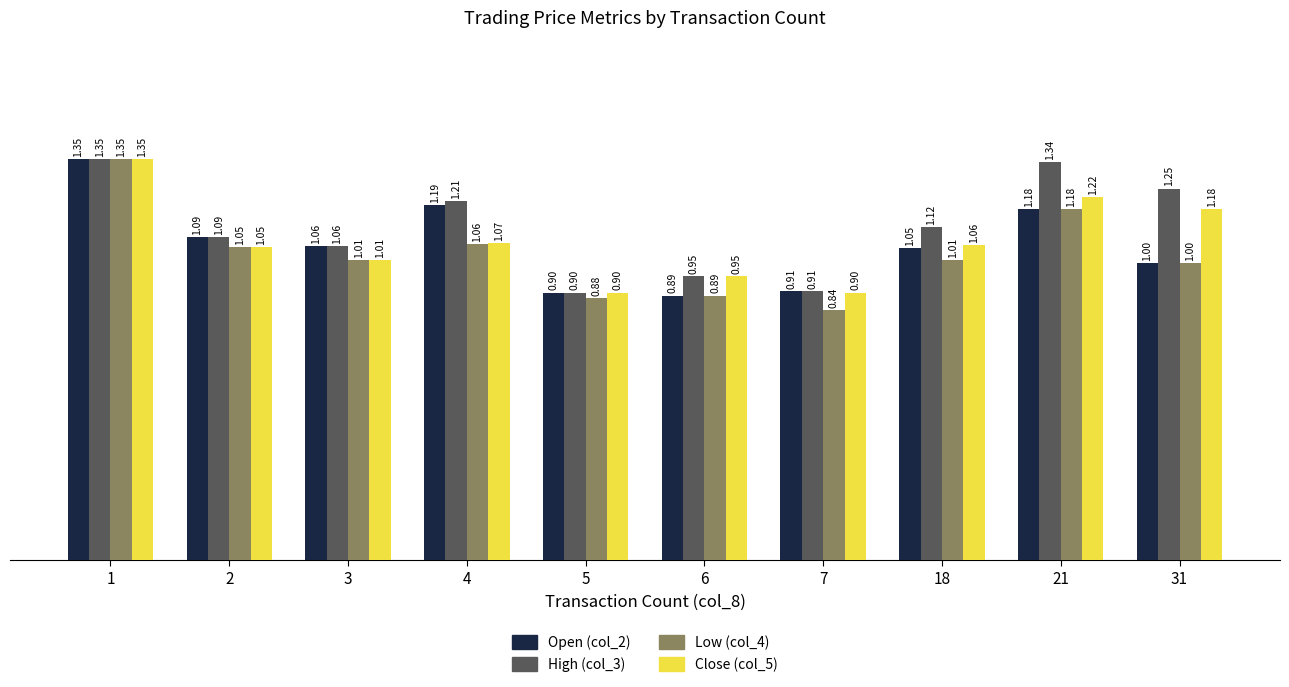

At 4, list the series in order from largest to smallest.

High (col_3), Open (col_2), Close (col_5), Low (col_4)